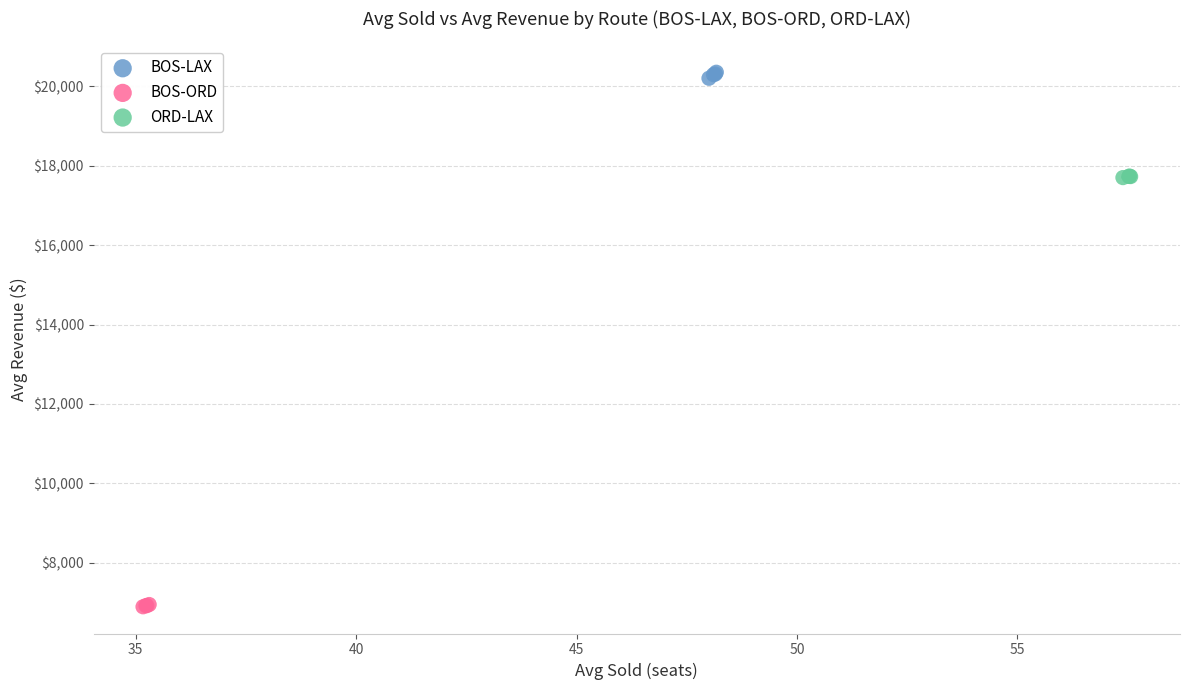

Which series contains the lowest Y value?

BOS-ORD